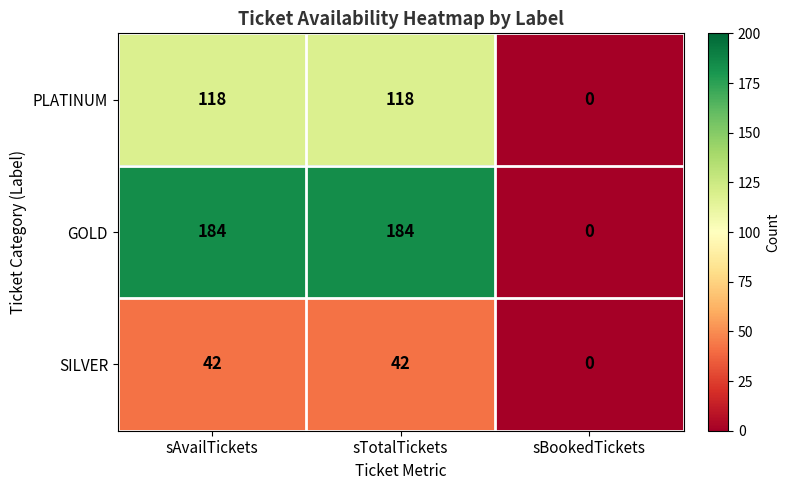

Which series has the largest total across all categories?

GOLD